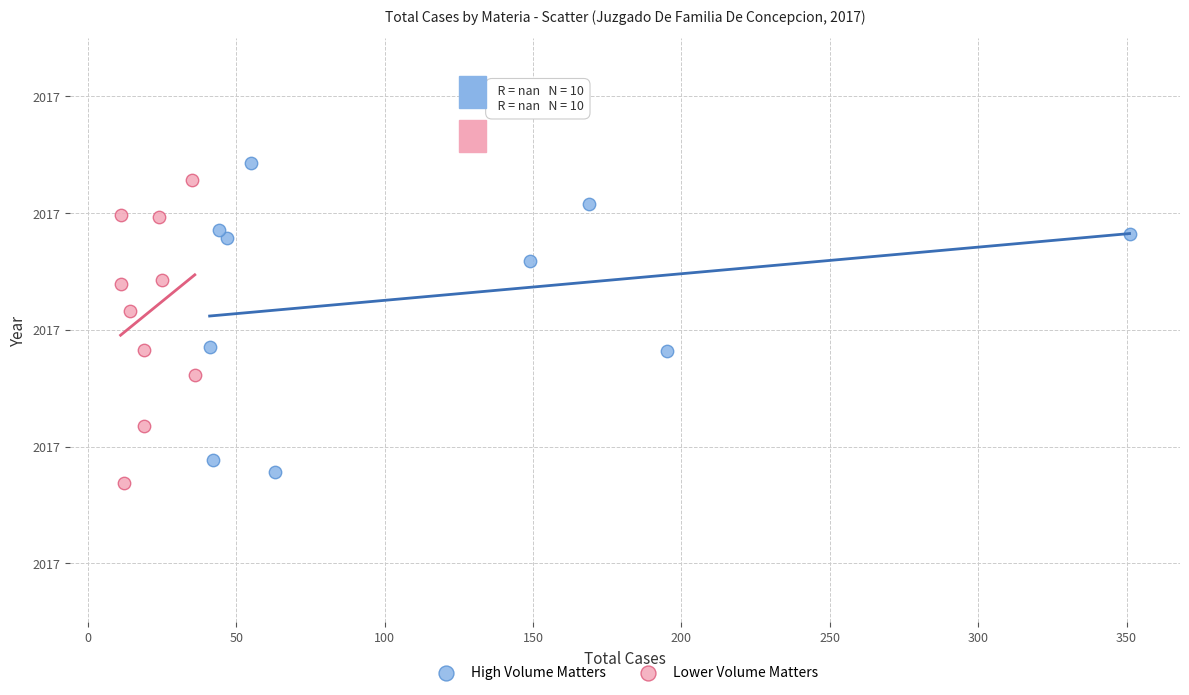

Which series has the largest Y range (max minus min)?

High Volume Matters